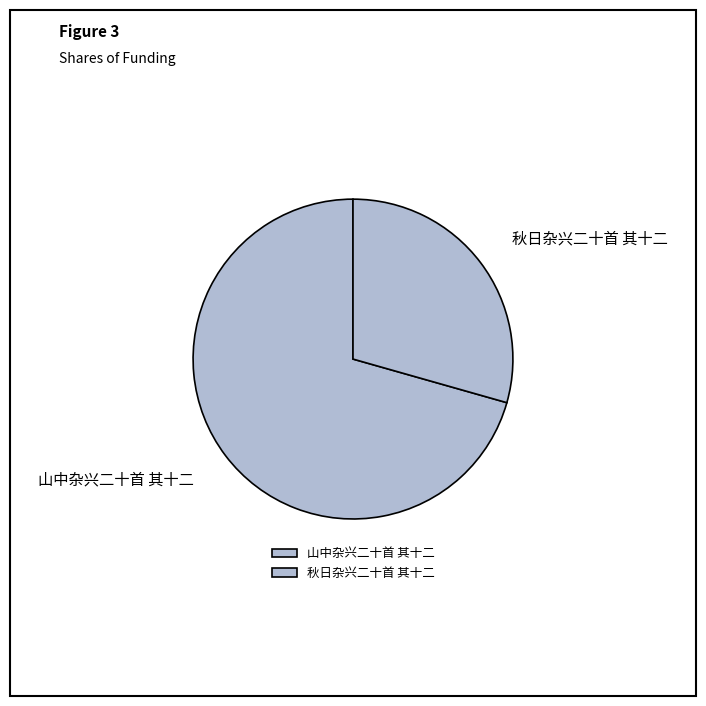

How many segments does this pie chart have?

2